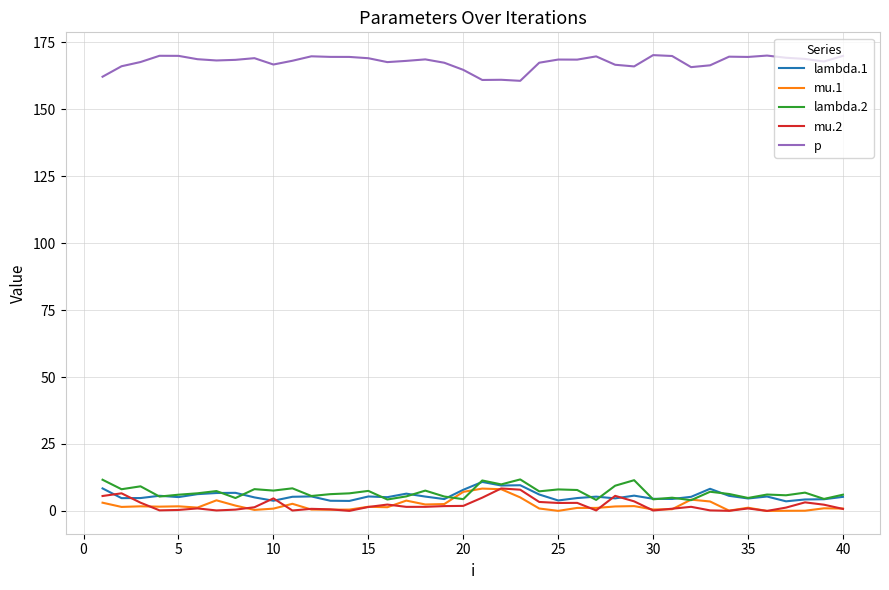

True or false: lambda.1 and p cross at least once.

False